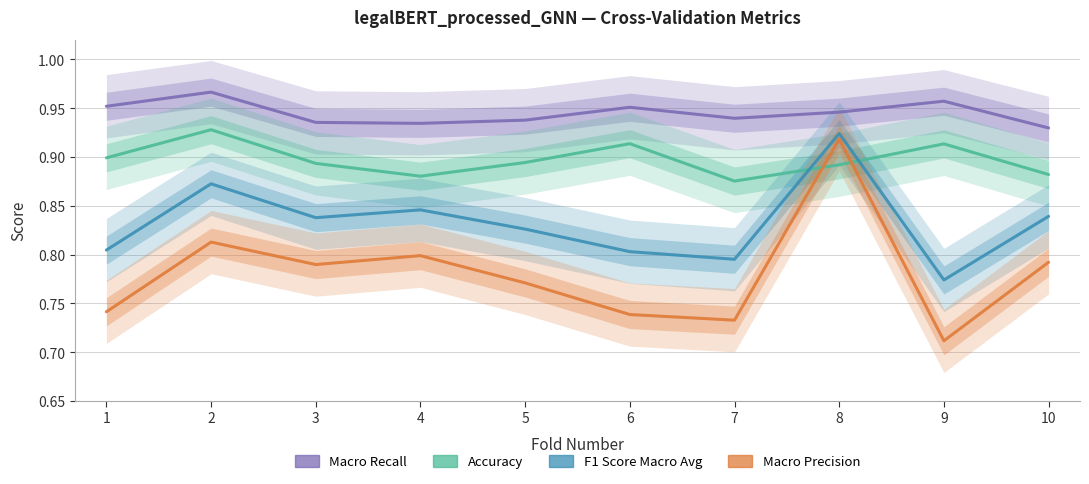

What is the sum of all Macro Recall values?

9.4